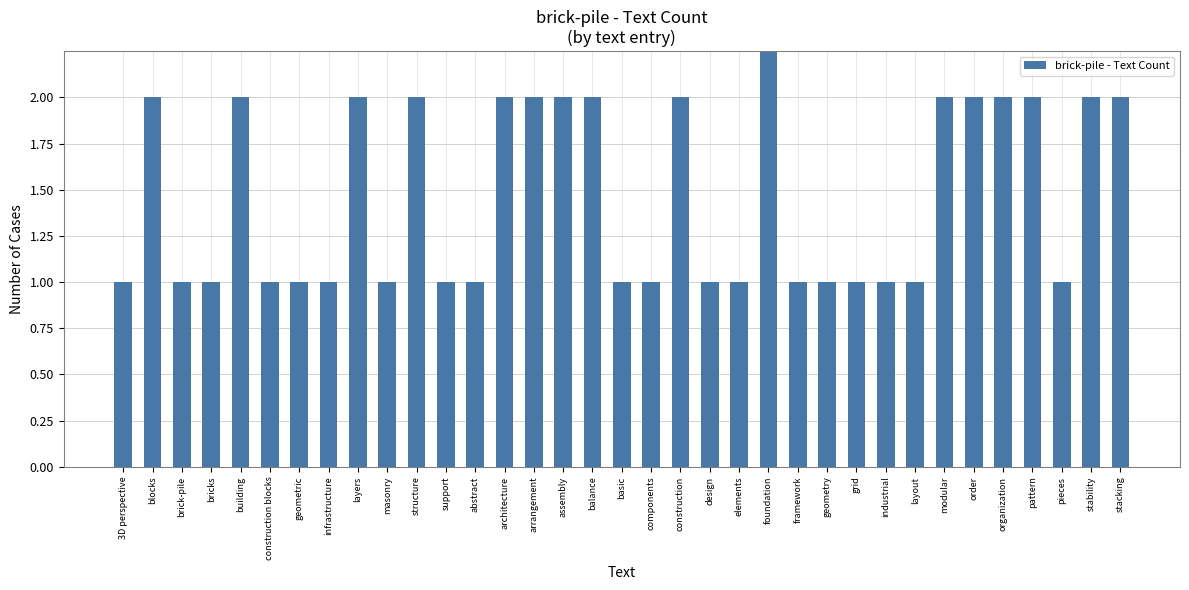

What position from the left is basic?

18